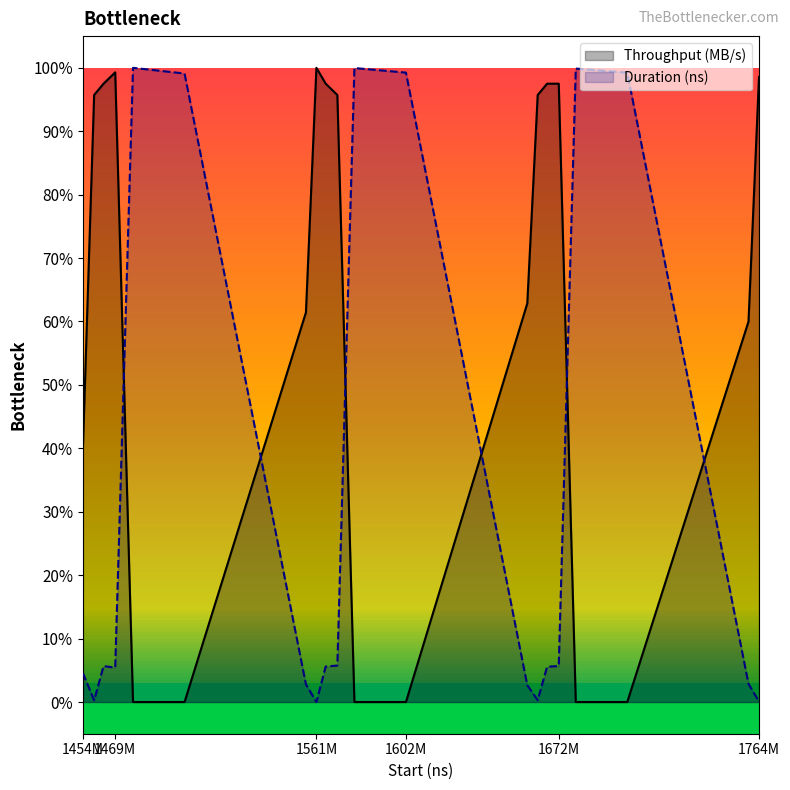

True or false: Duration (ns) and Throughput (MB/s) cross at least once.

True